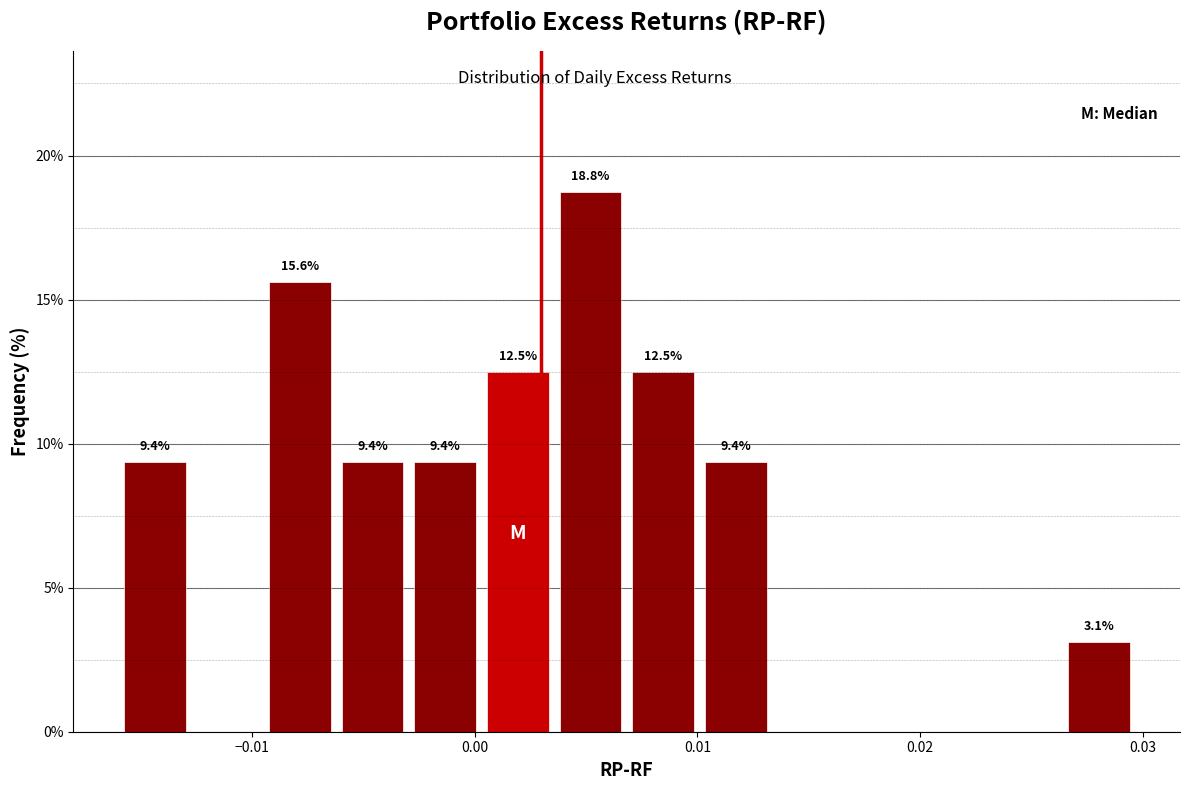

Around what value on the x-axis is the tallest bar? Give the approximate position of its centre, as read against the axis.

0.005